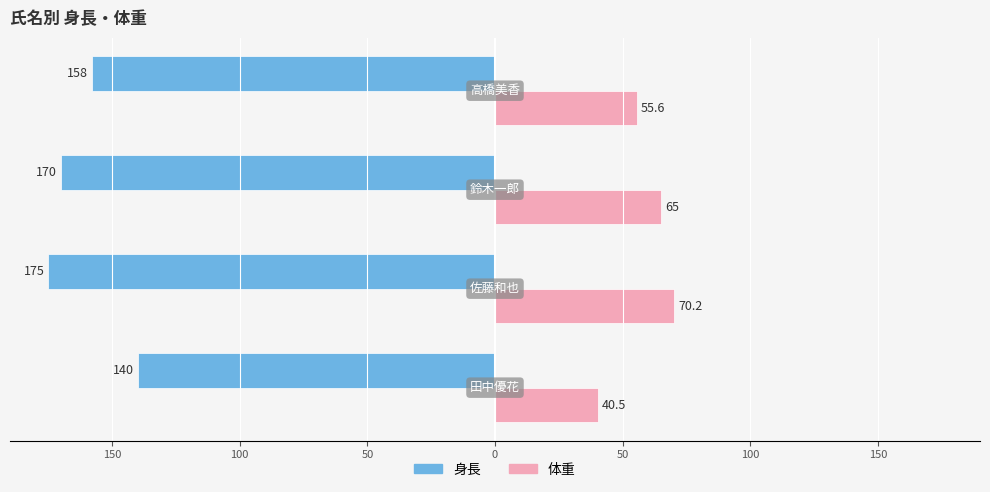

What are all the series names shown in the legend?

身長, 体重